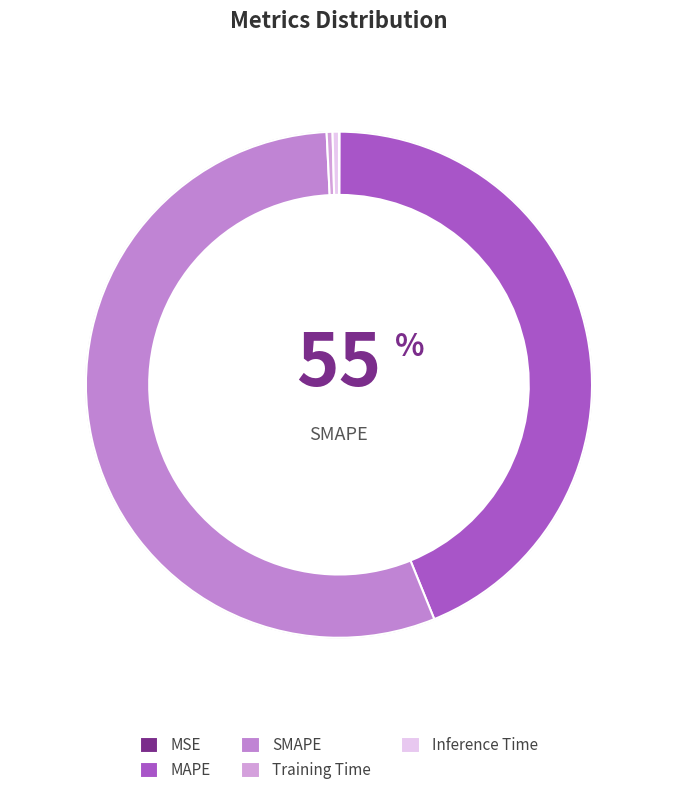

Rank the categories by value from lowest to highest.

MSE, Training Time, Inference Time, MAPE, SMAPE